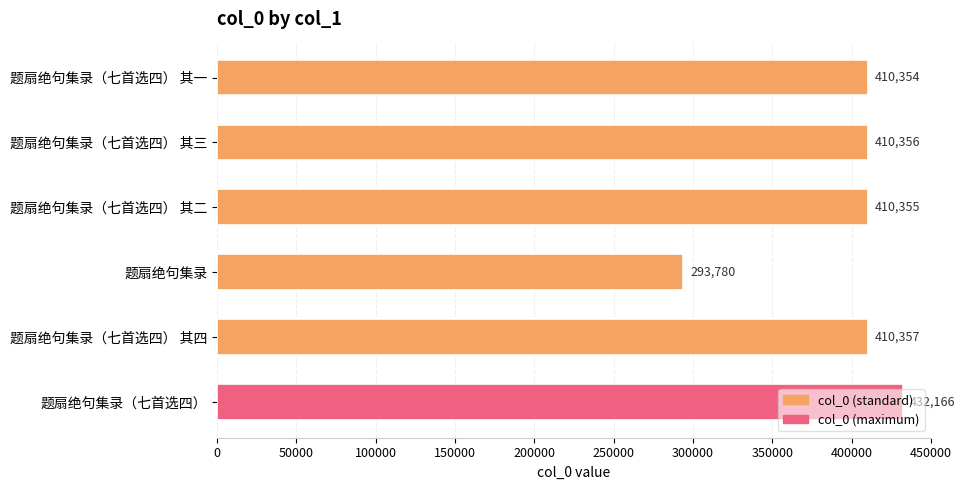

How many bars are there in total?

6